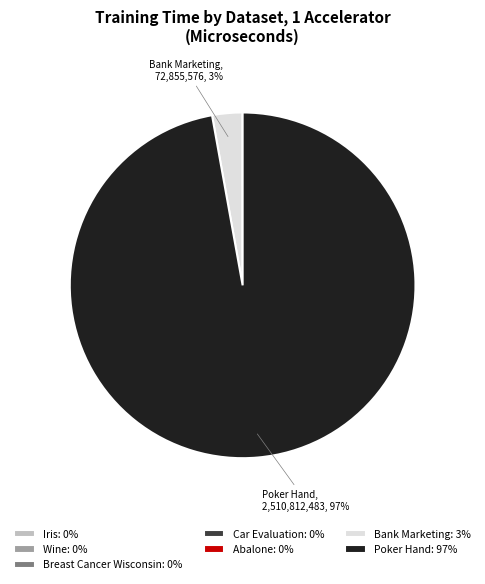

Which category has the biggest portion of the pie?

Poker Hand